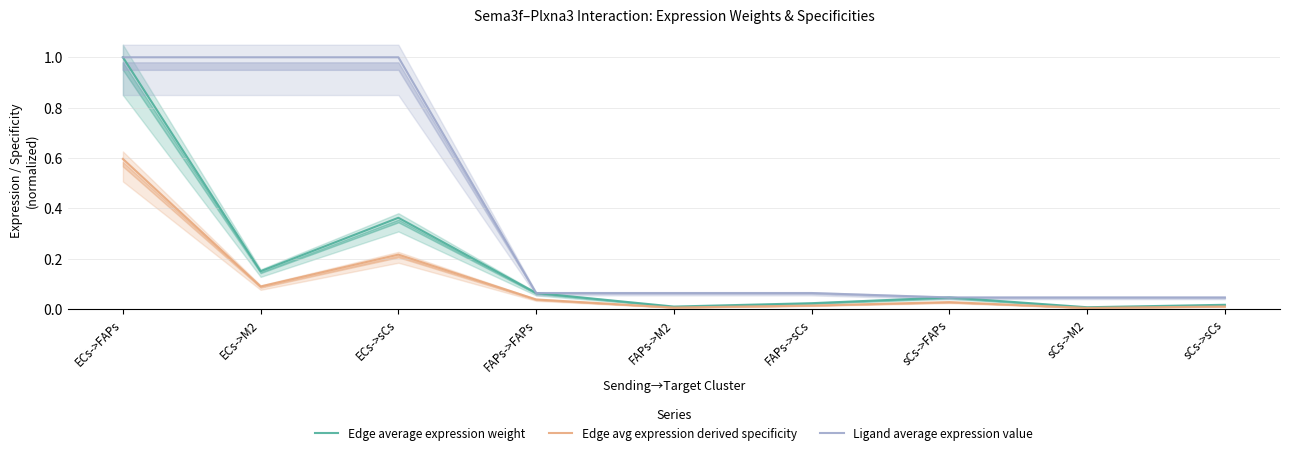

At which category does Edge avg expression derived specificity reach its first local valley?

ECs->M2